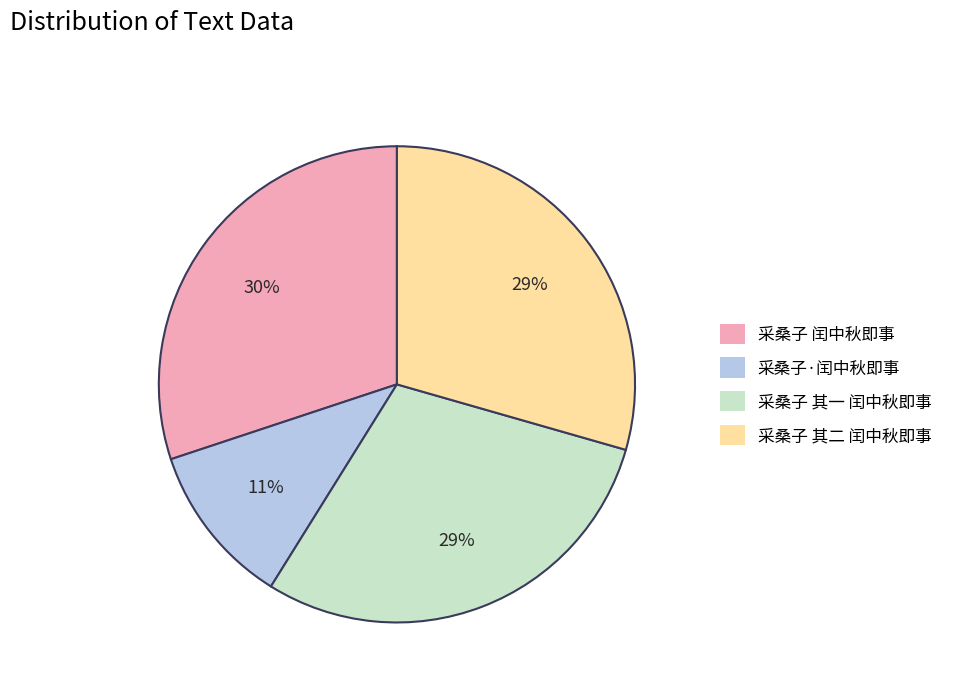

To the nearest percent, what is the average slice percentage?

25%